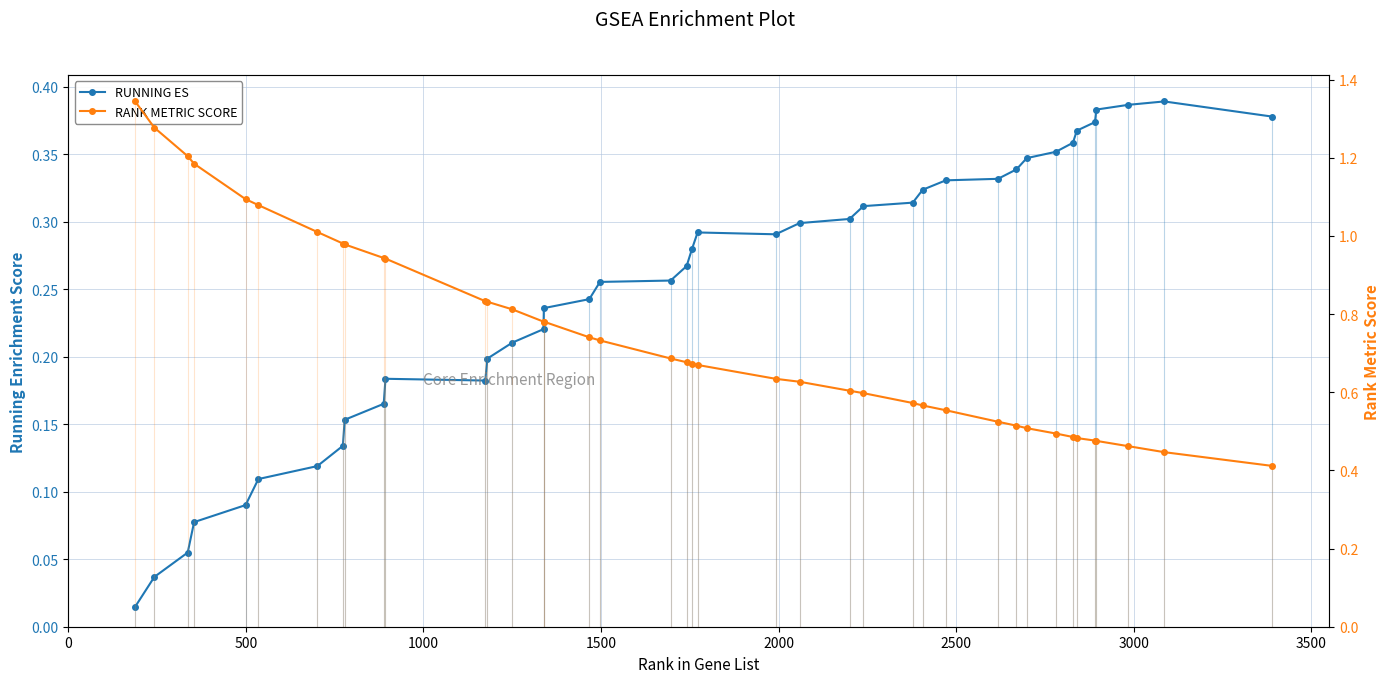

How many lines are shown in the chart?

2